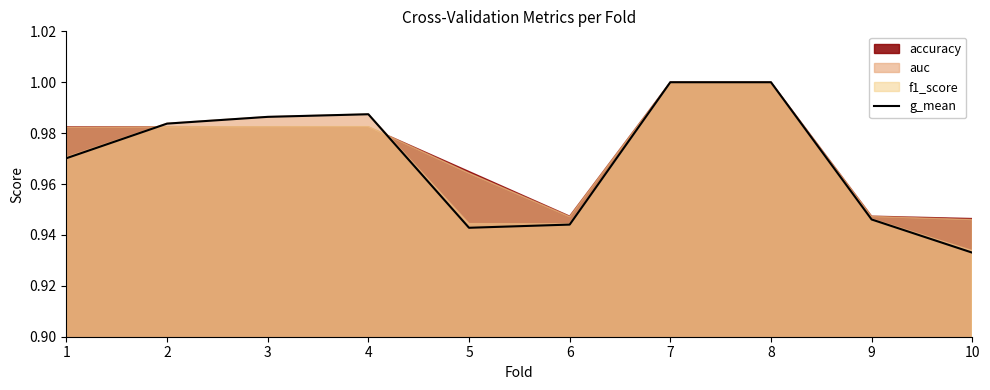

What is the maximum value shown in the chart?

1.0